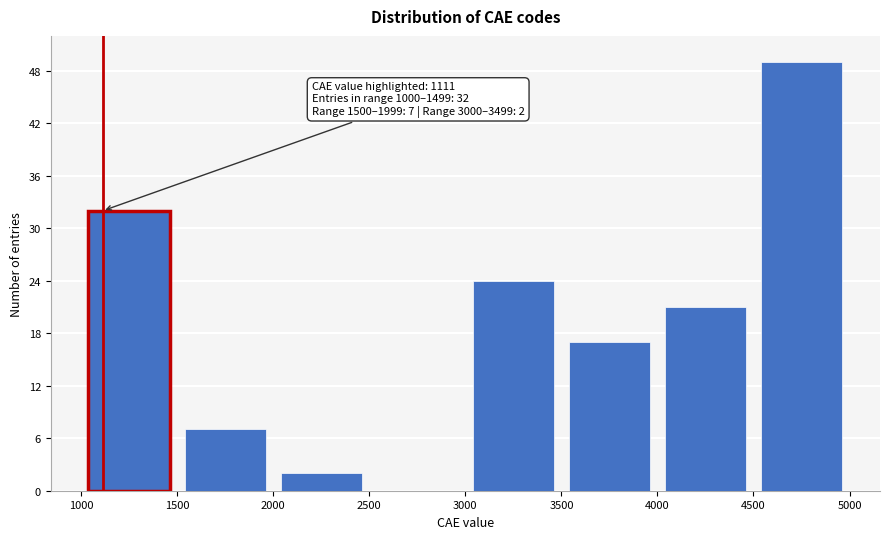

Over which range of the x-axis is the bar tallest?

4500 to 5000